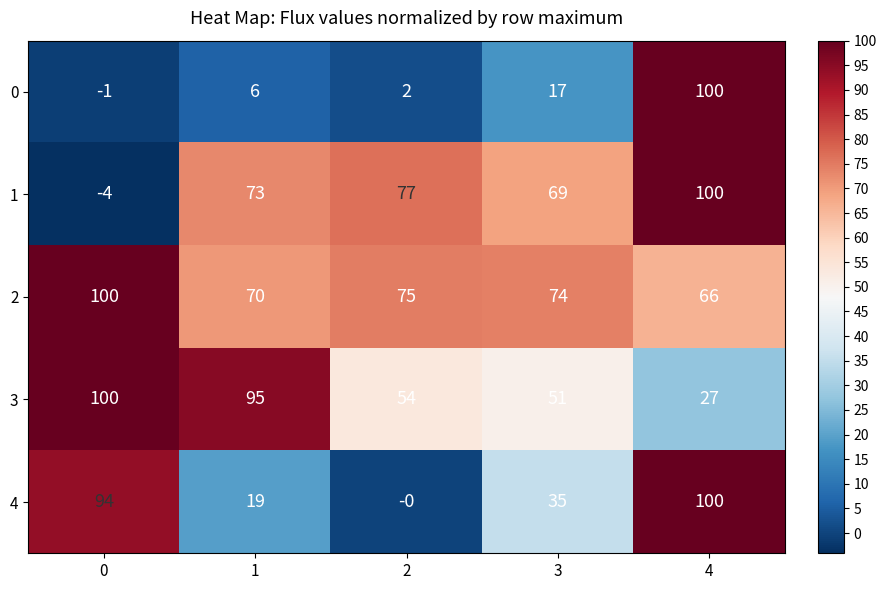

Which series has the largest total across all categories?

2